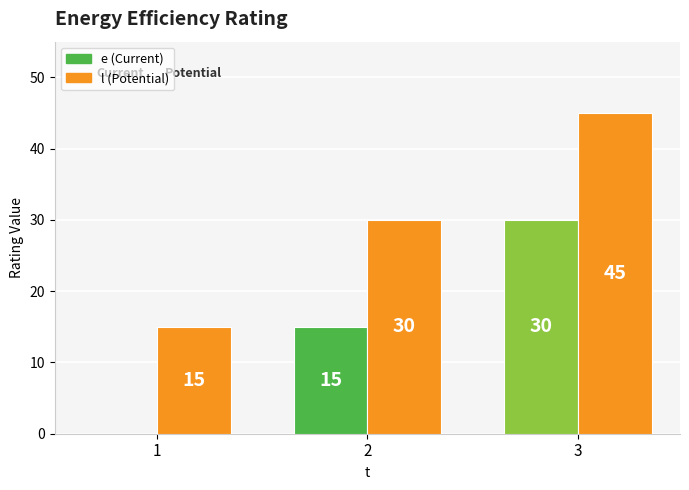

At which category is the sum across all series the highest?

3